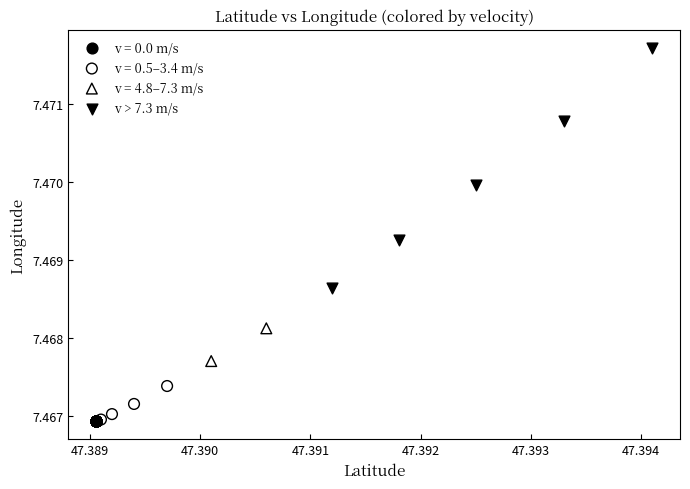

What are all the series names shown in the legend?

v = 0.0 m/s, v = 0.5–3.4 m/s, v = 4.8–7.3 m/s, v > 7.3 m/s